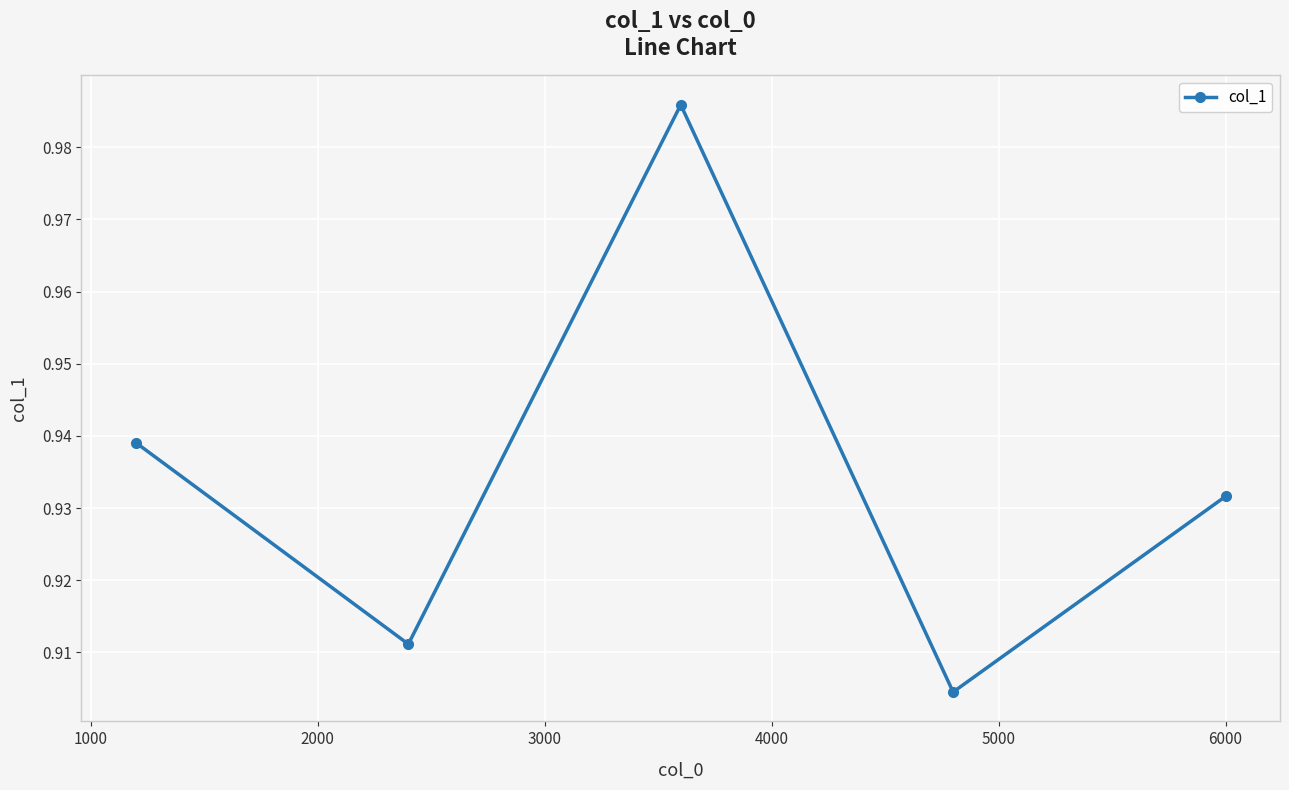

What is the sum of all values?

4.7